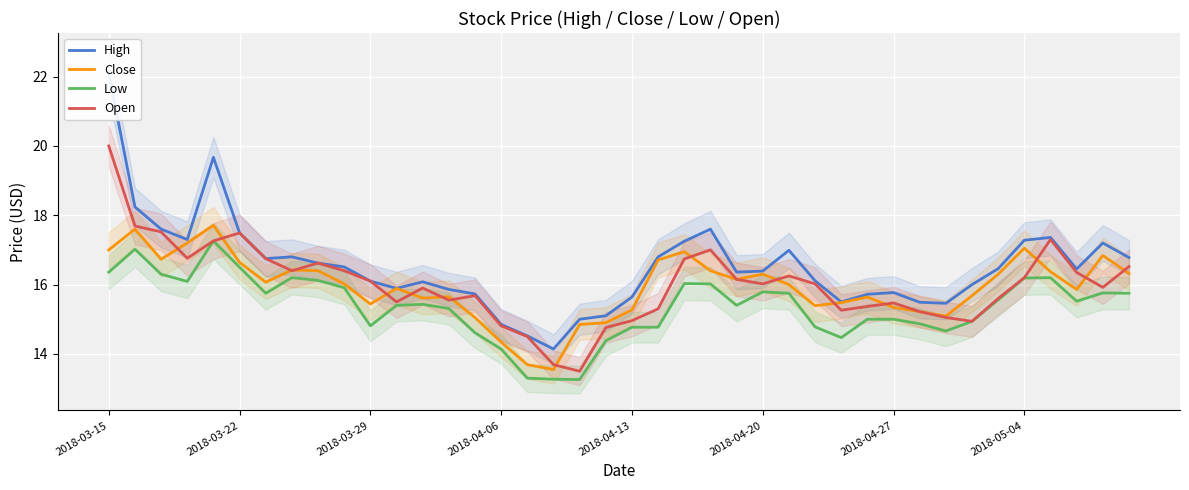

After their last crossing, which series has the higher values: Open or Close?

Open